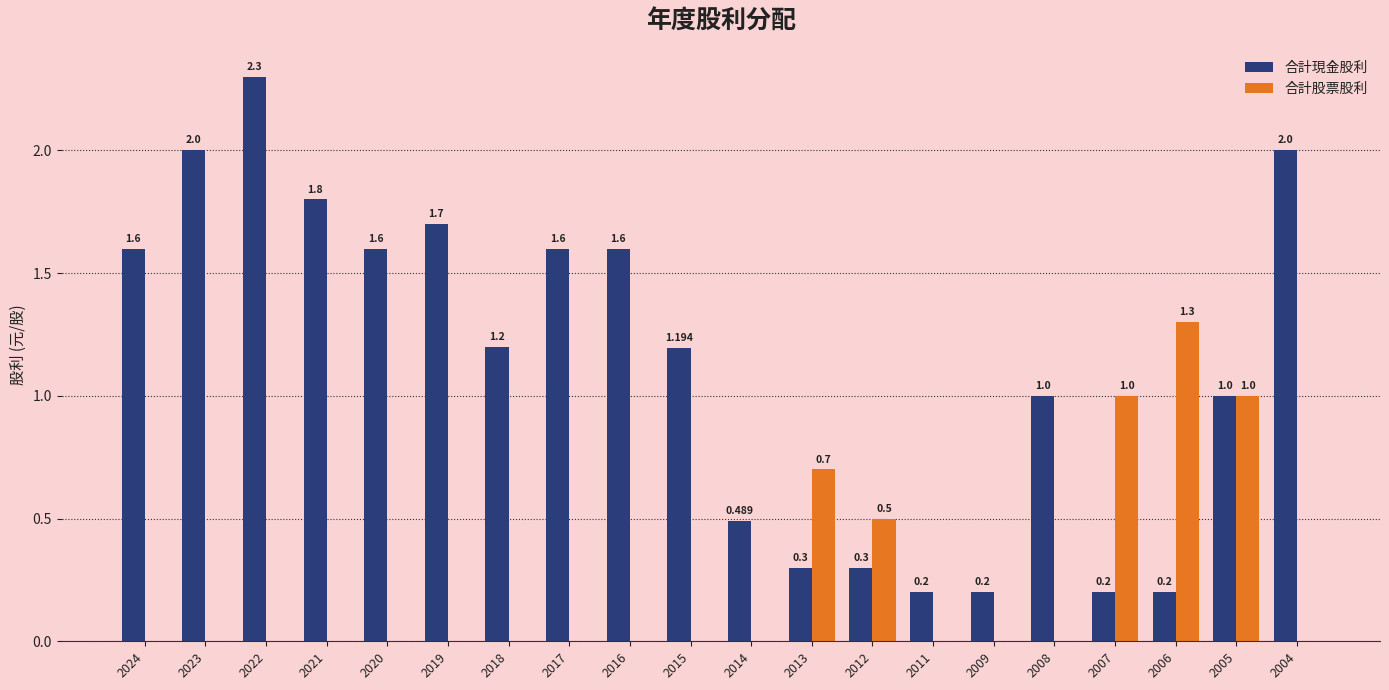

How many groups of bars are there?

20